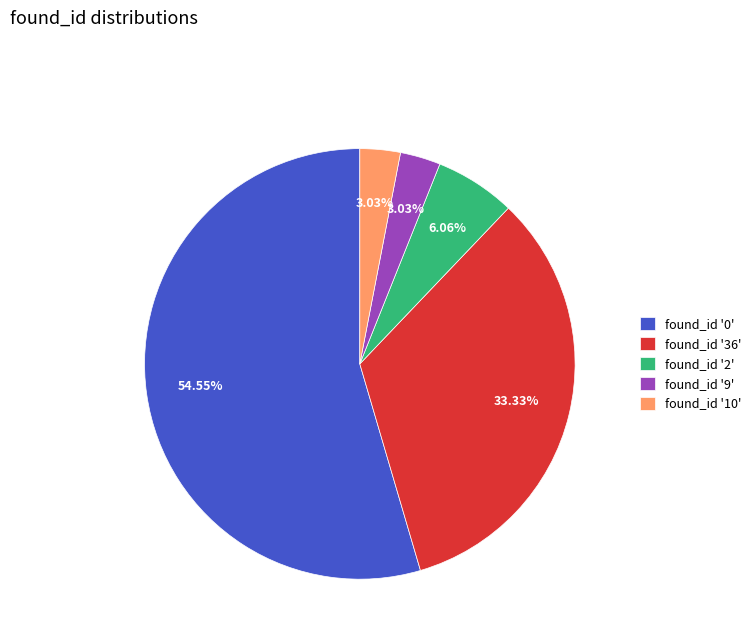

Combined, do found_id '10' and found_id '2' account for over 50%?

No